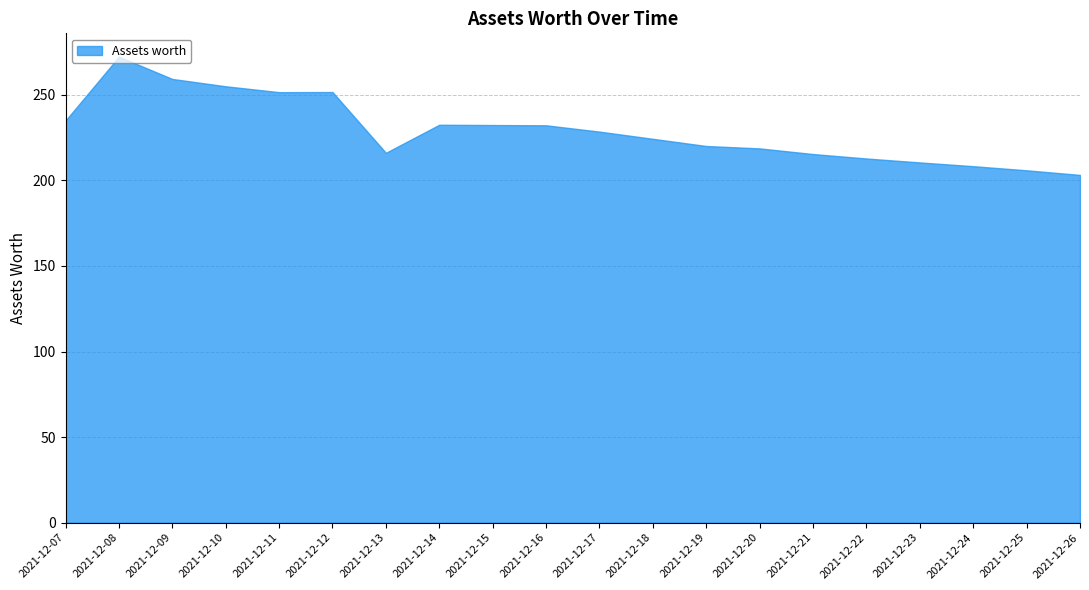

At which label is the value closest to 237?

2021-12-07